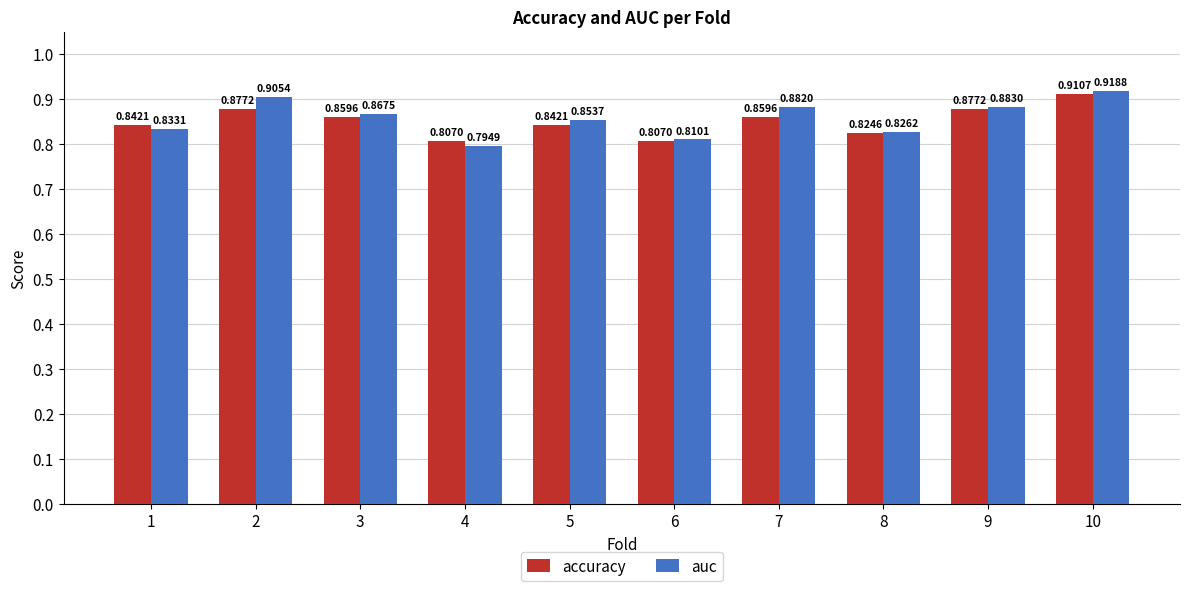

What are all the series names shown in the legend?

accuracy, auc